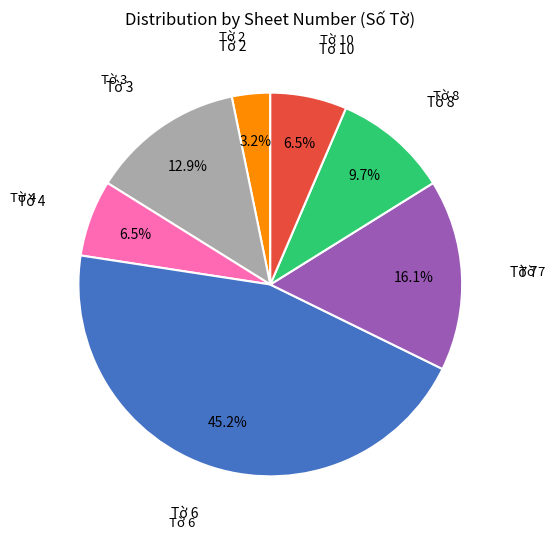

Is there a majority slice in this chart?

No